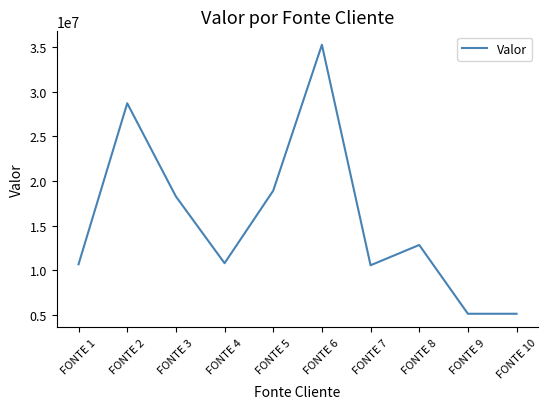

The value at FONTE 4 is 10797803. True or false?

True